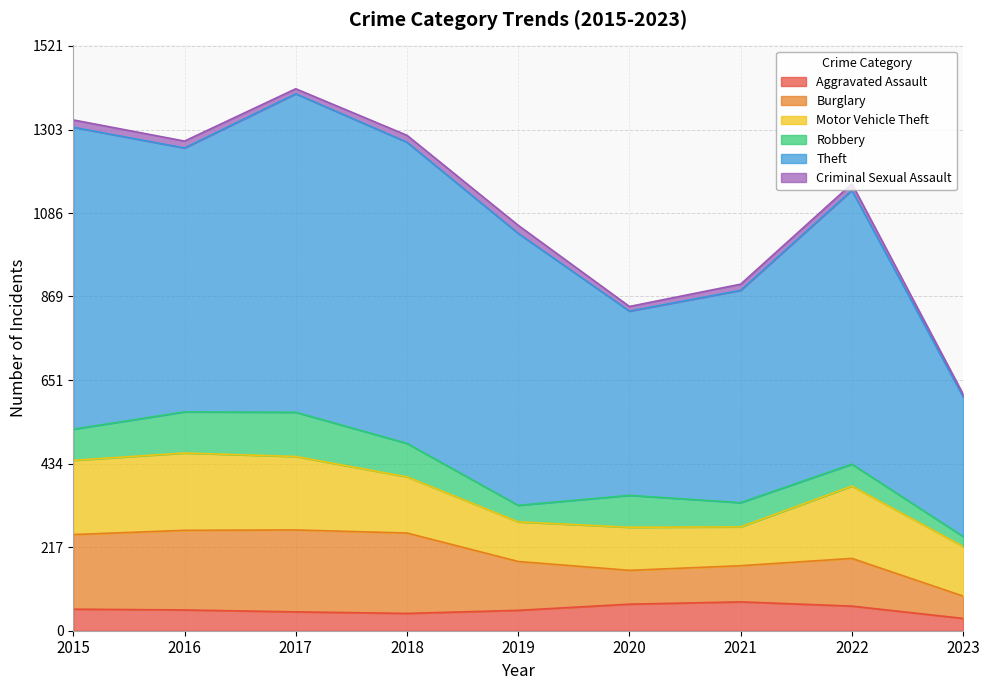

Reading left to right, list all the values displayed in this chart.

Aggravated Assault: 56	54	49	45	53	69	75	64	32
Burglary: 194	207	213	209	127	88	94	124	58
Motor Vehicle Theft: 193	201	191	146	103	112	101	188	129
Robbery: 81	107	115	87	43	83	63	57	26
Theft: 785	686	828	783	707	479	552	712	363
Criminal Sexual Assault: 19	18	13	18	21	12	16	17	7